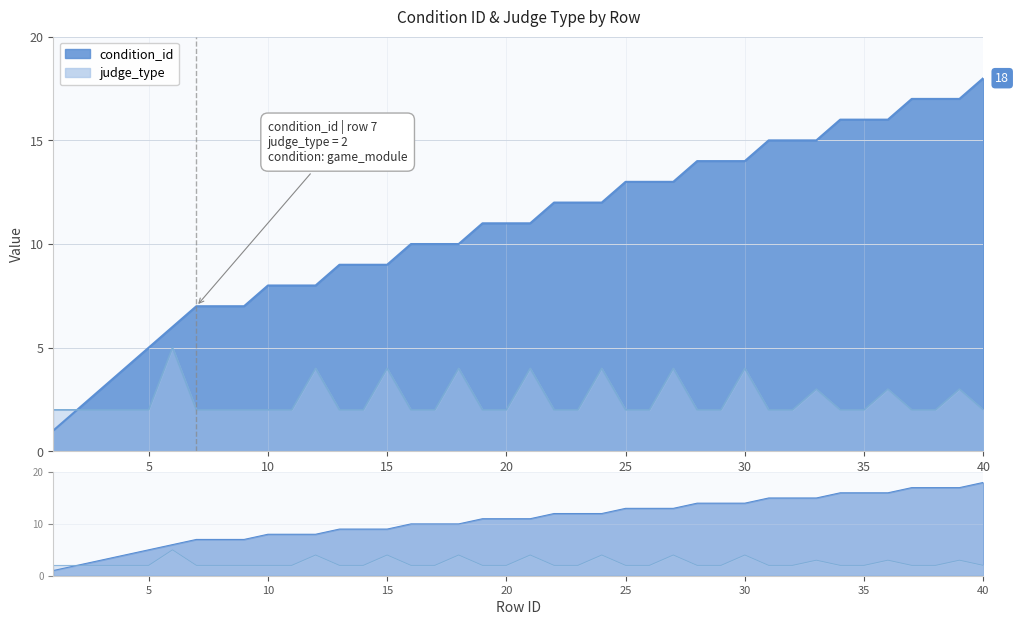

Which series has the largest range (max minus min)?

condition_id